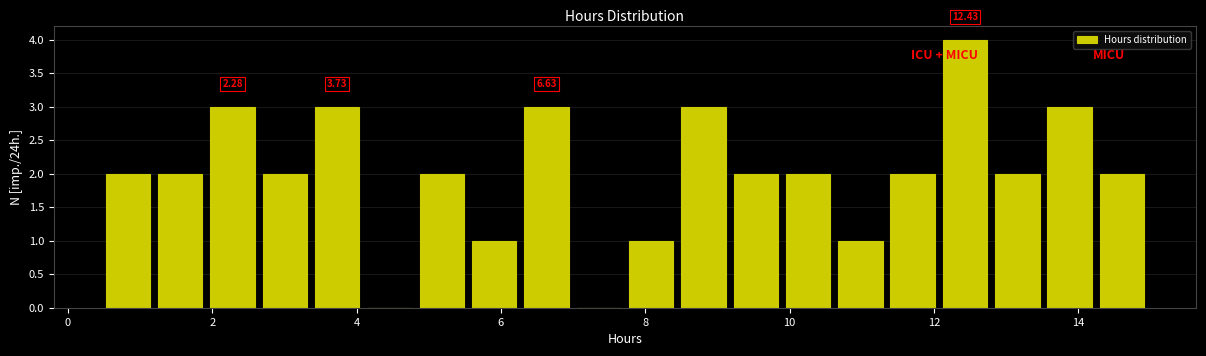

Around what value on the x-axis is the tallest bar? Give the approximate position of its centre, as read against the axis.

12.4